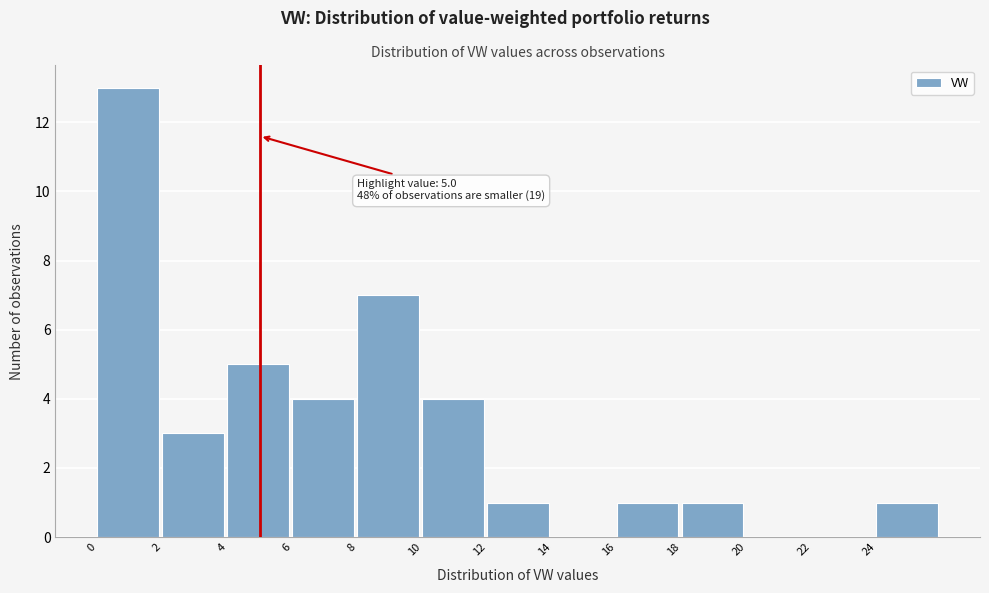

Over which range of the x-axis is the bar tallest?

0 to 2